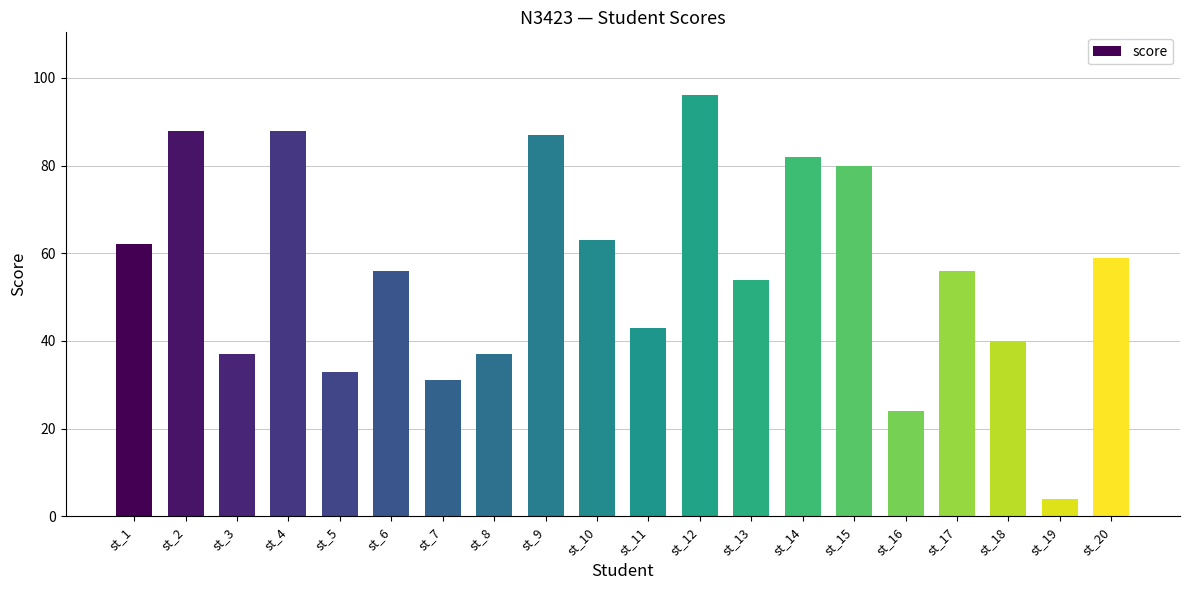

Where does the data first go above 56?

st_1